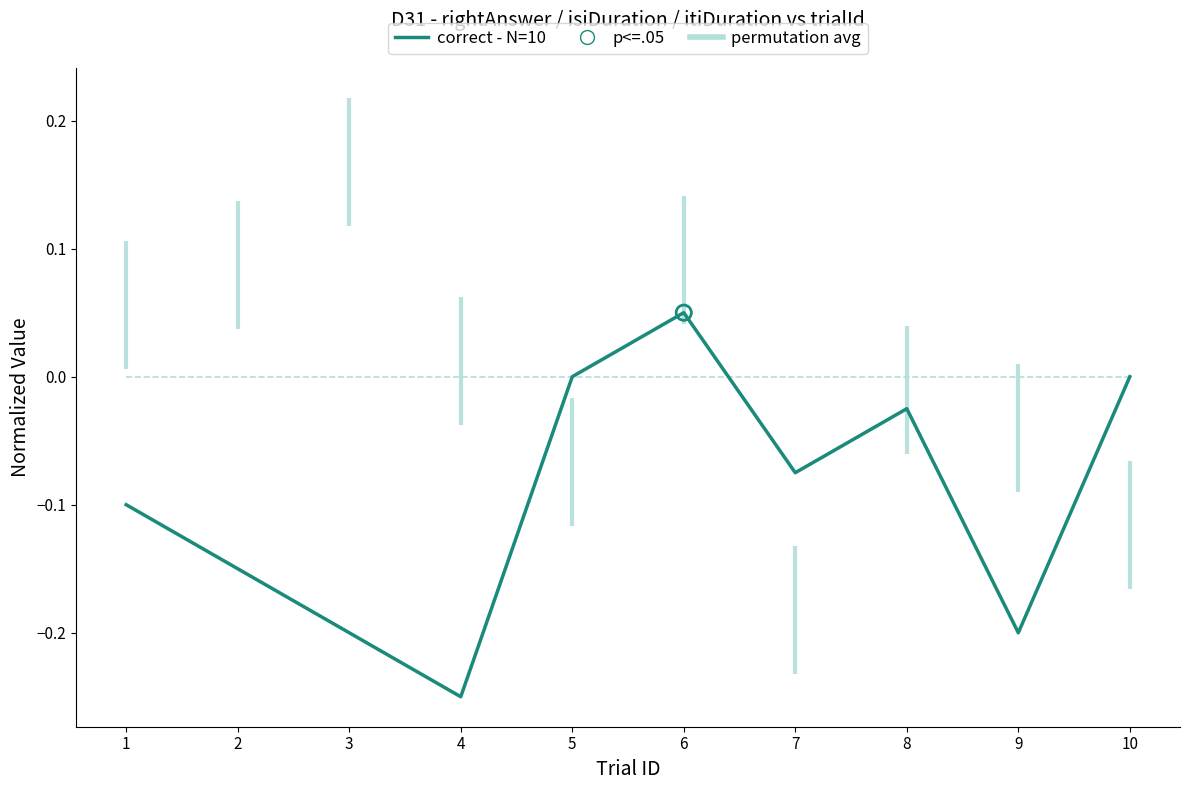

What is the total value across all series at 1?

-0.1